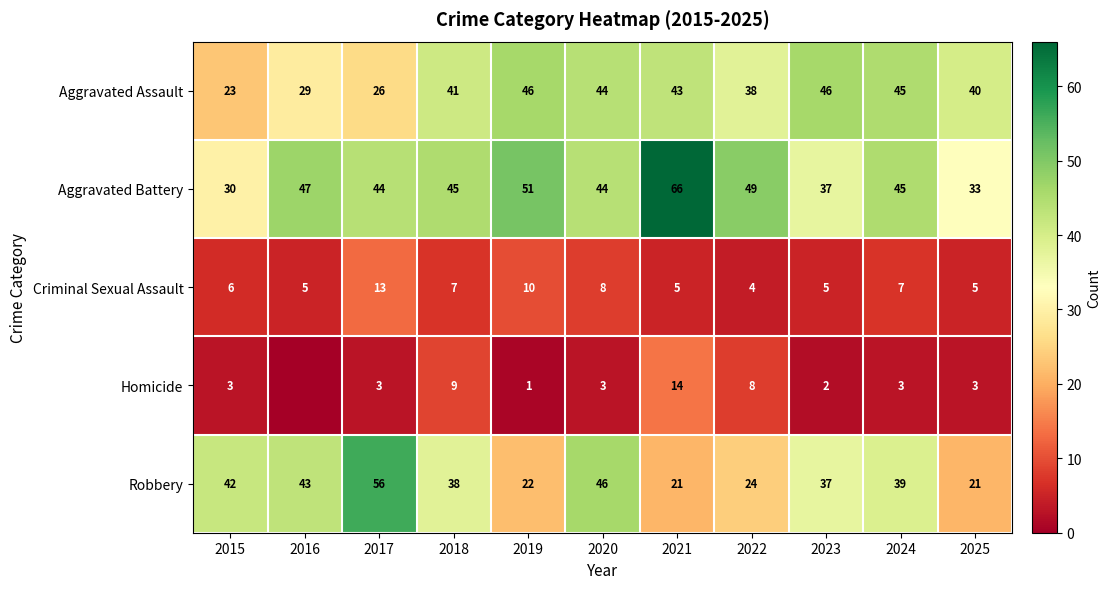

At 2017, list the series in order from largest to smallest.

Robbery, Aggravated Battery, Aggravated Assault, Criminal Sexual Assault, Homicide